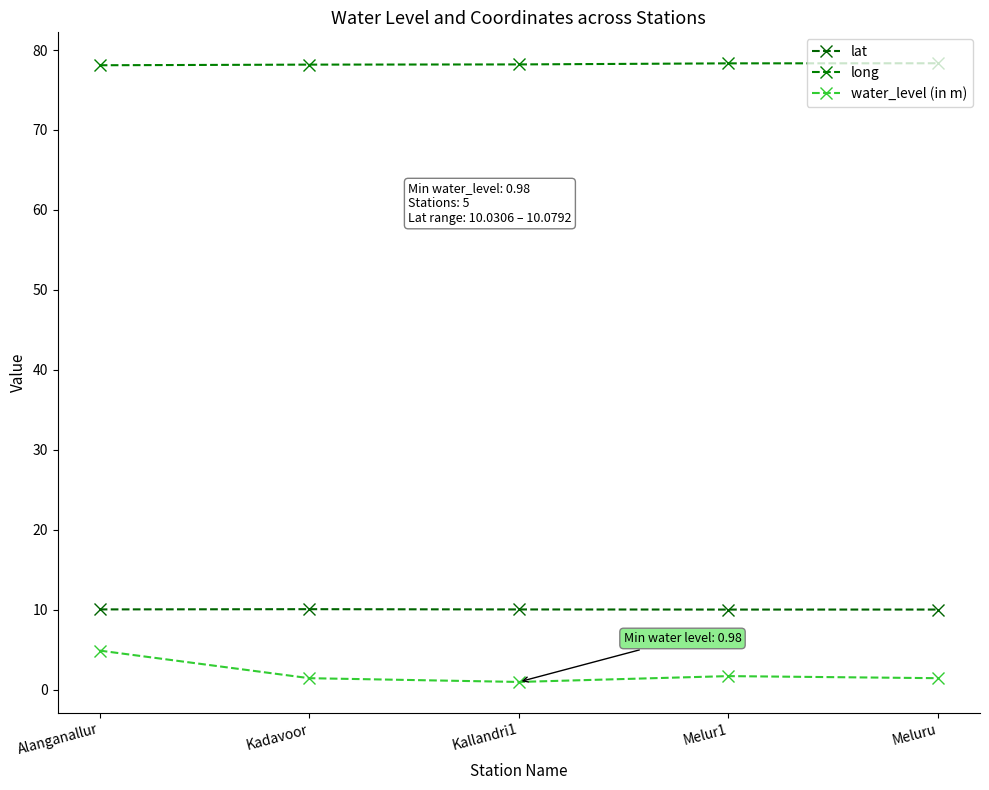

What is the approximate value of long at Kallandri1?

78.2